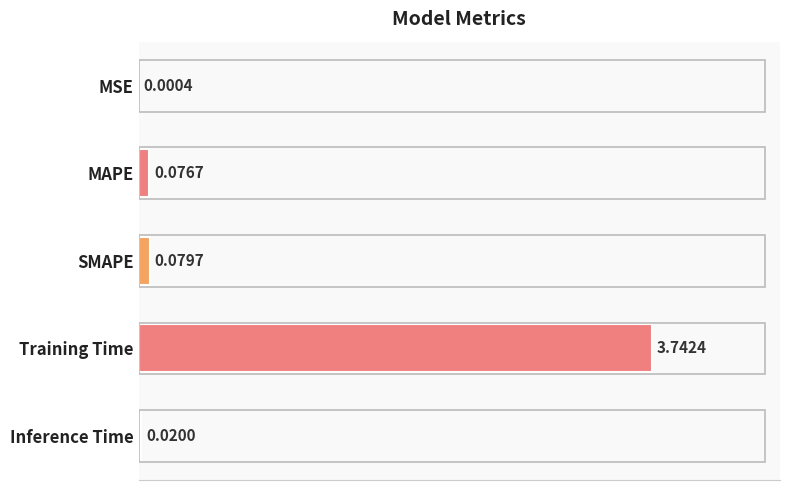

Between Training Time and Inference Time, which is larger?

Training Time